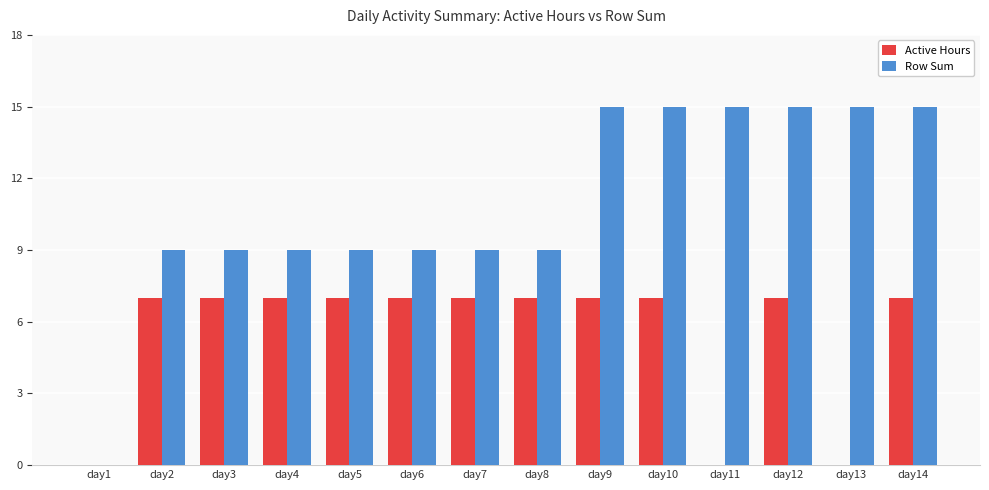

Which series has the largest total across all categories?

Row Sum